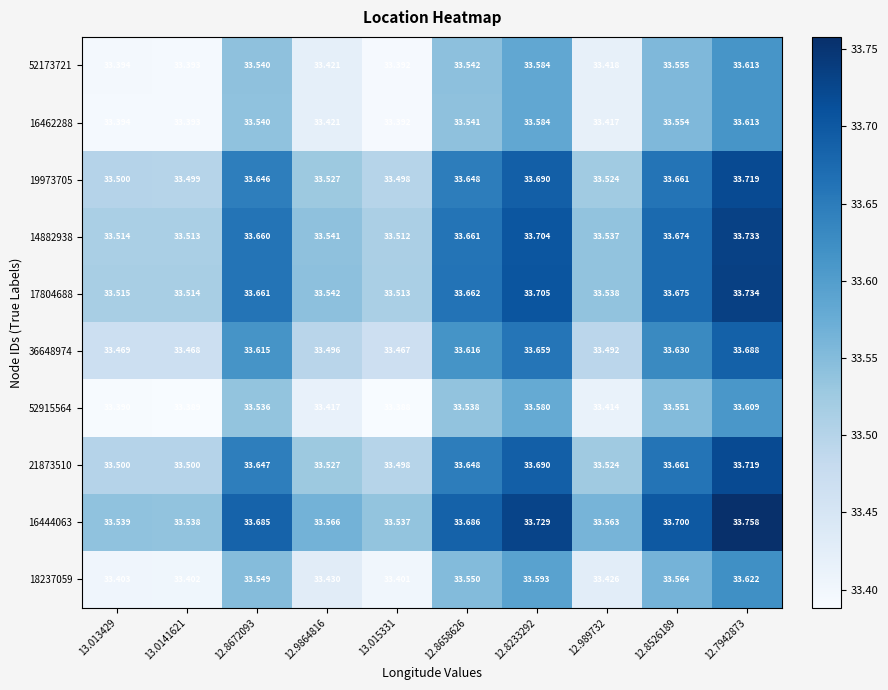

Is the value of 16444063 at 12.7942873 greater than the value of 36648974 at 12.8658626?

Yes